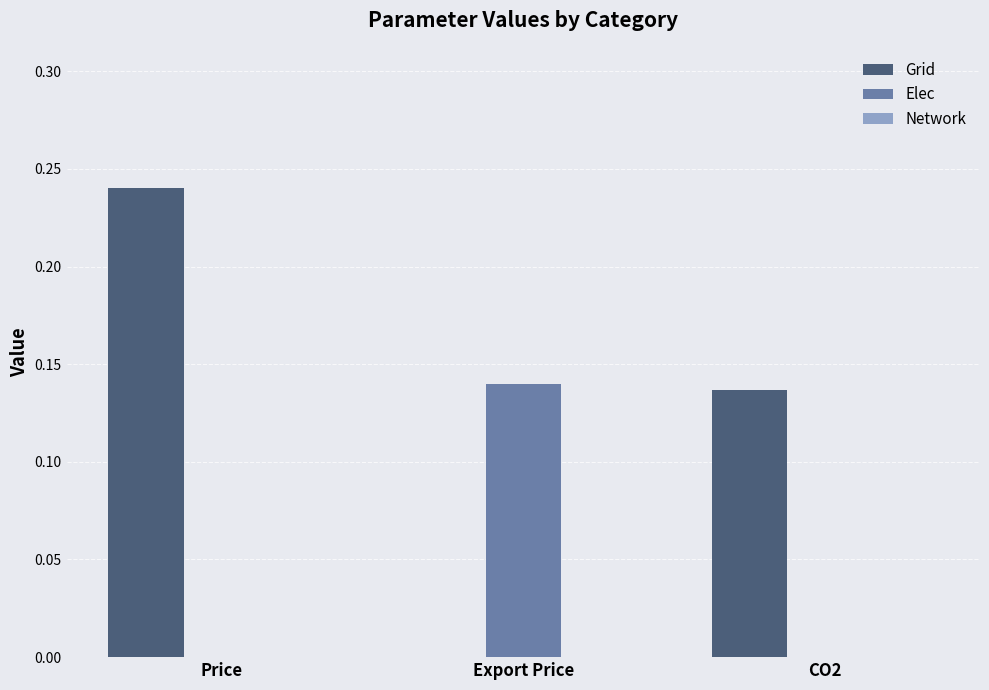

True or false: Grid has a value of 0.0 at CO2.

False